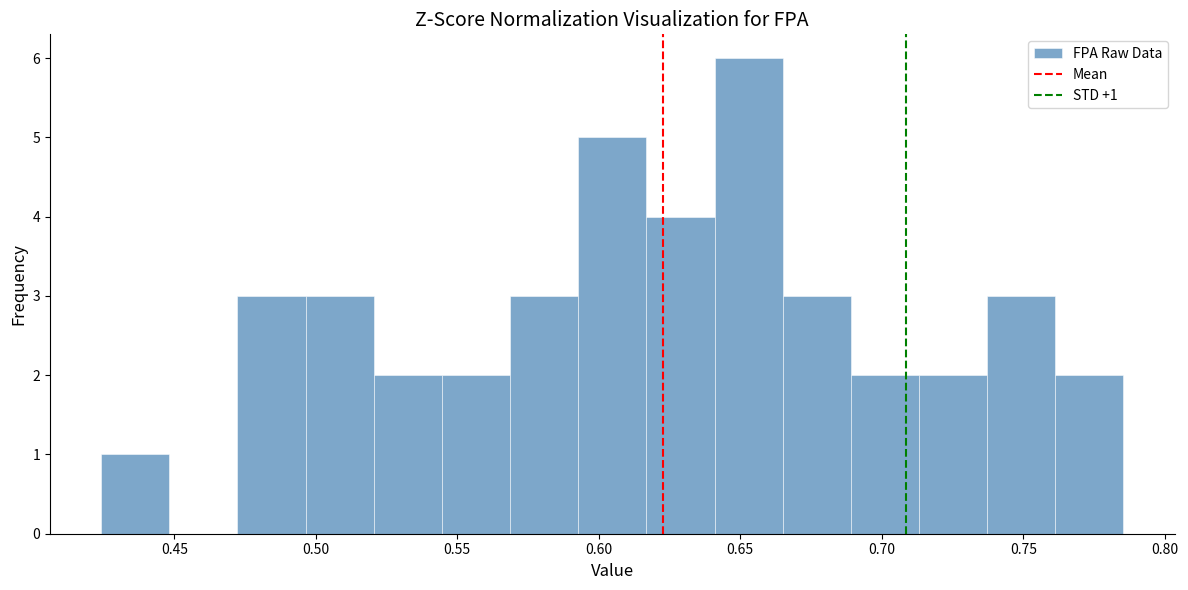

Which range on the x-axis has the tallest bar?

0.640 to 0.665